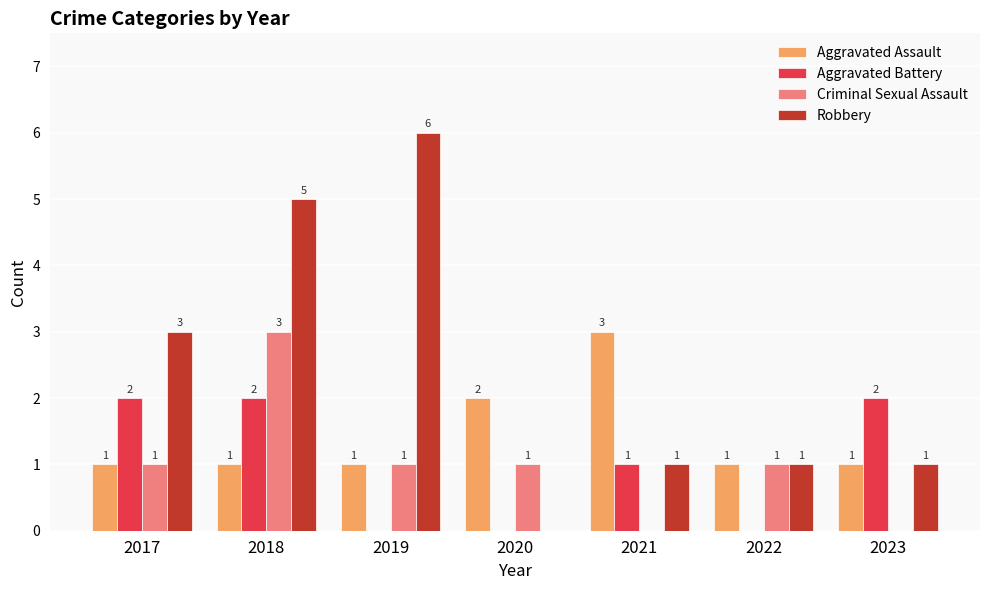

Which series has the largest total across all categories?

Robbery